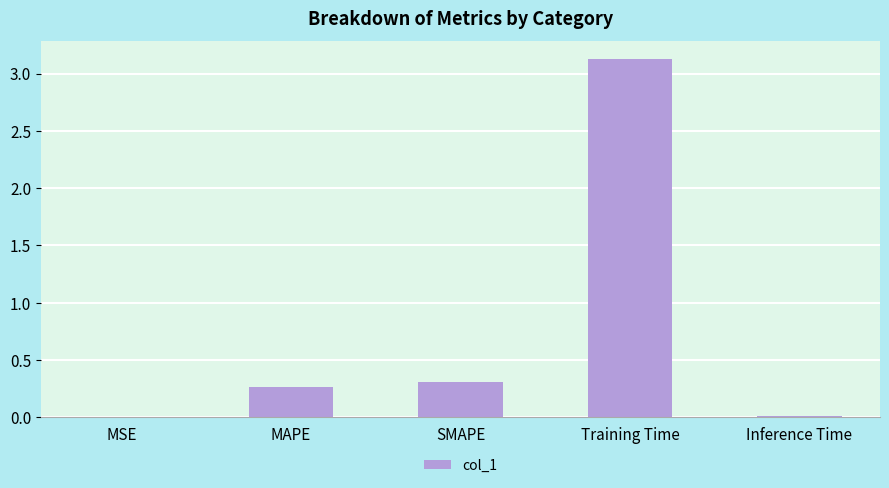

What is the approximate value at Training Time?

3.1